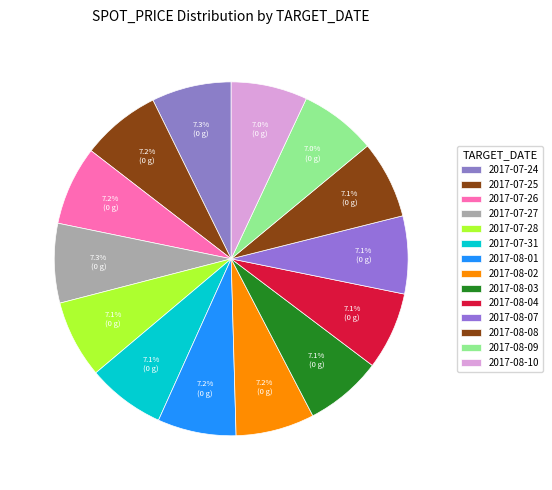

To the nearest percent, what is the average slice percentage?

7%